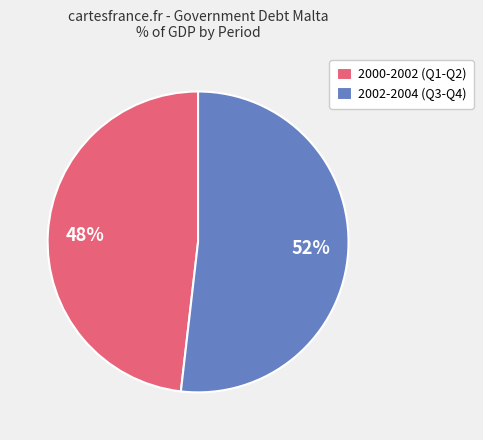

What is the majority slice?

2002-2004 (Q3-Q4)